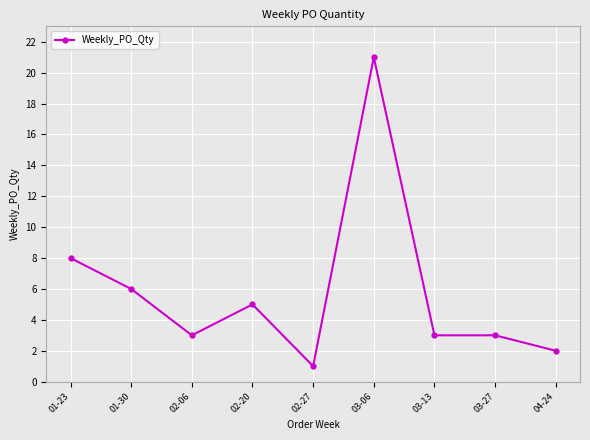

Where is the first local maximum?

02-20